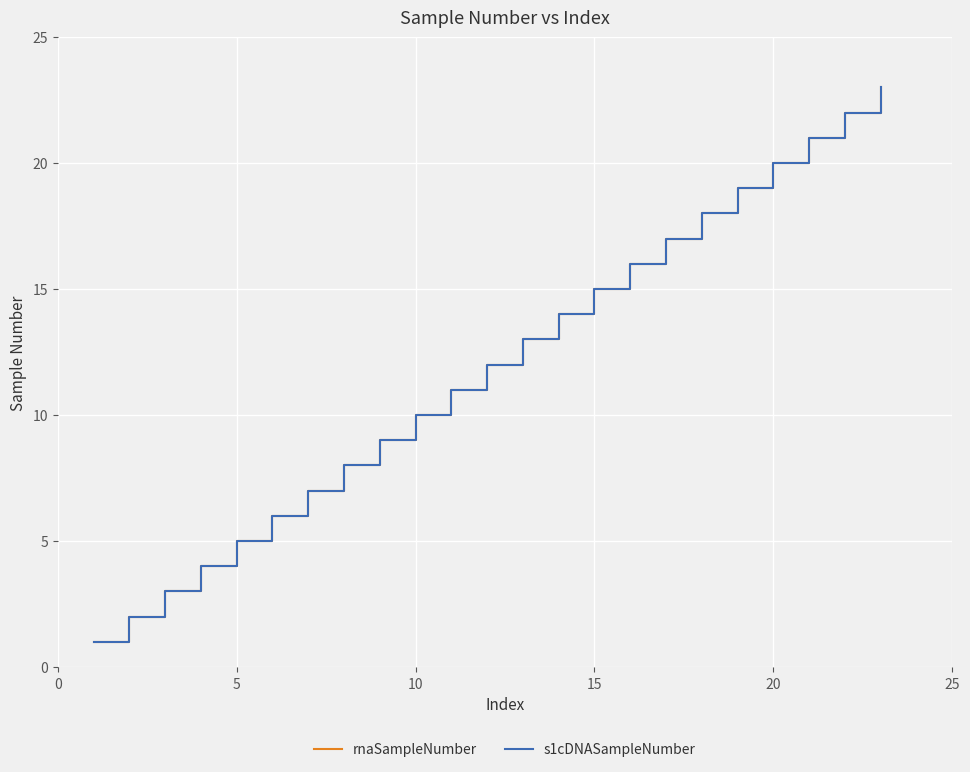

What is the average value of the rnaSampleNumber series?

12